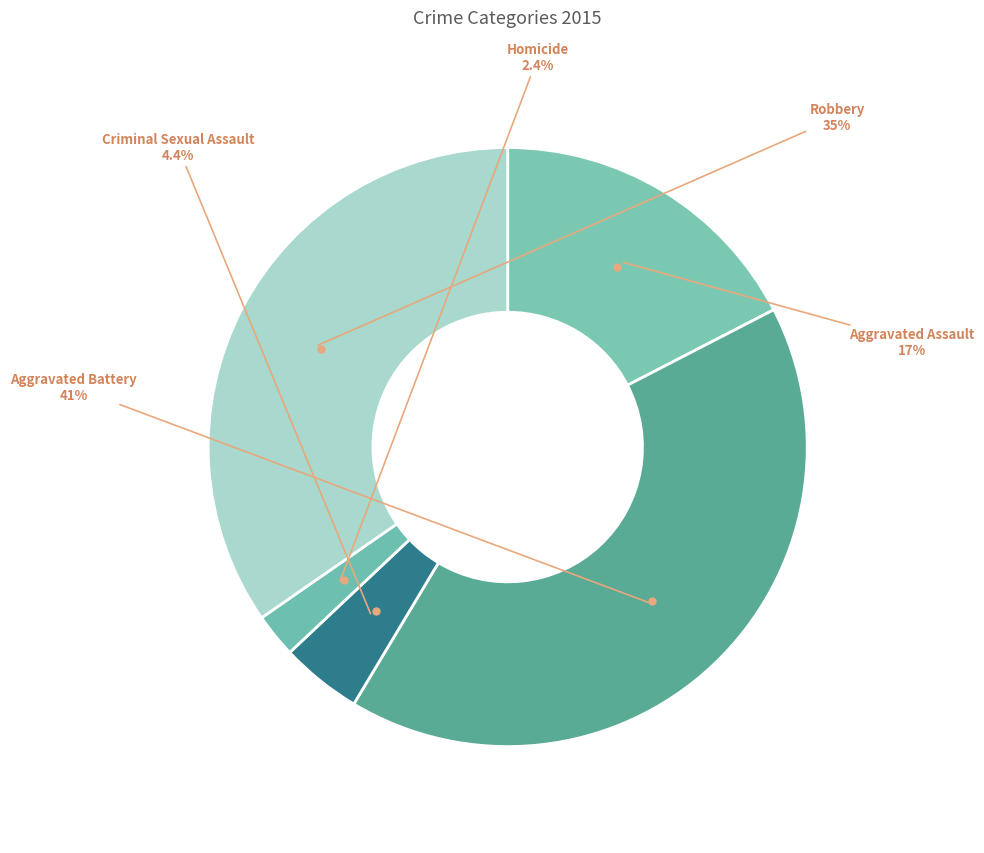

Is there any slice that represents more than half of the pie?

No